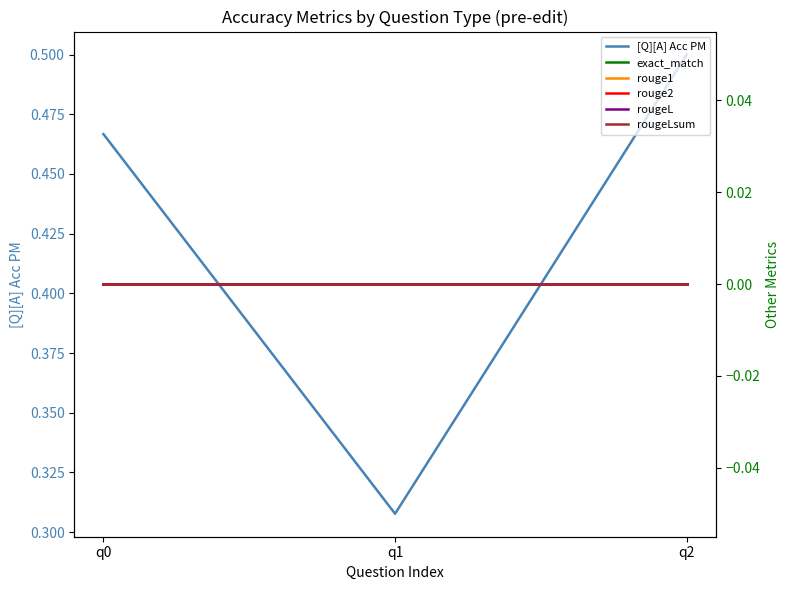

What is the total value across all series at q2?

0.5